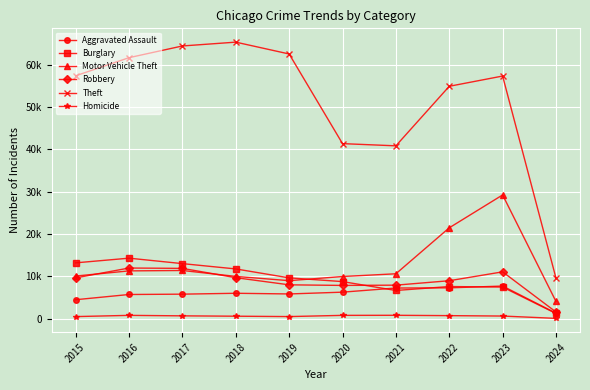

What is the value of the Homicide point at the 4th from the left?

588